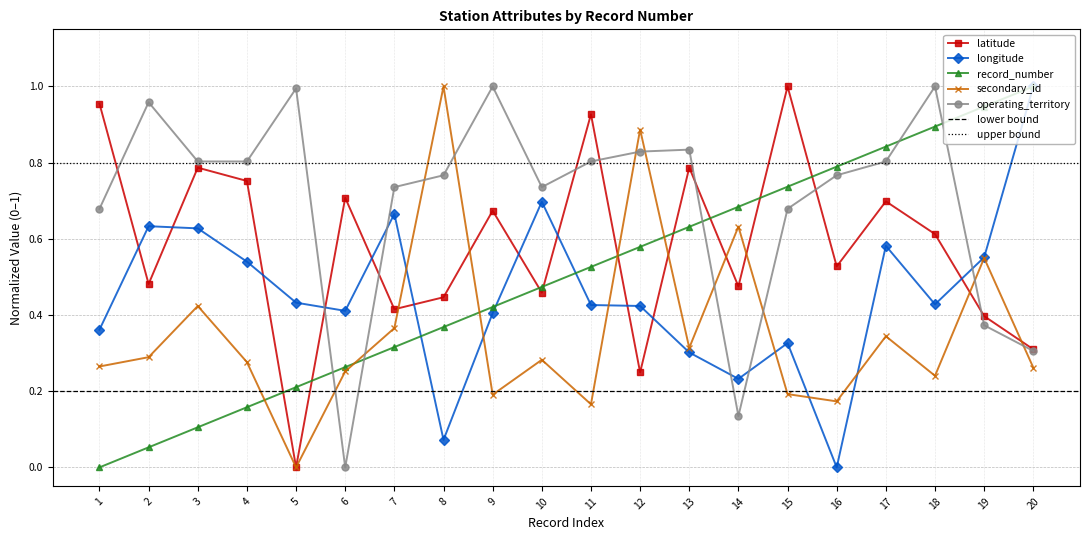

How many secondary_id values are between 0 and 1?

20